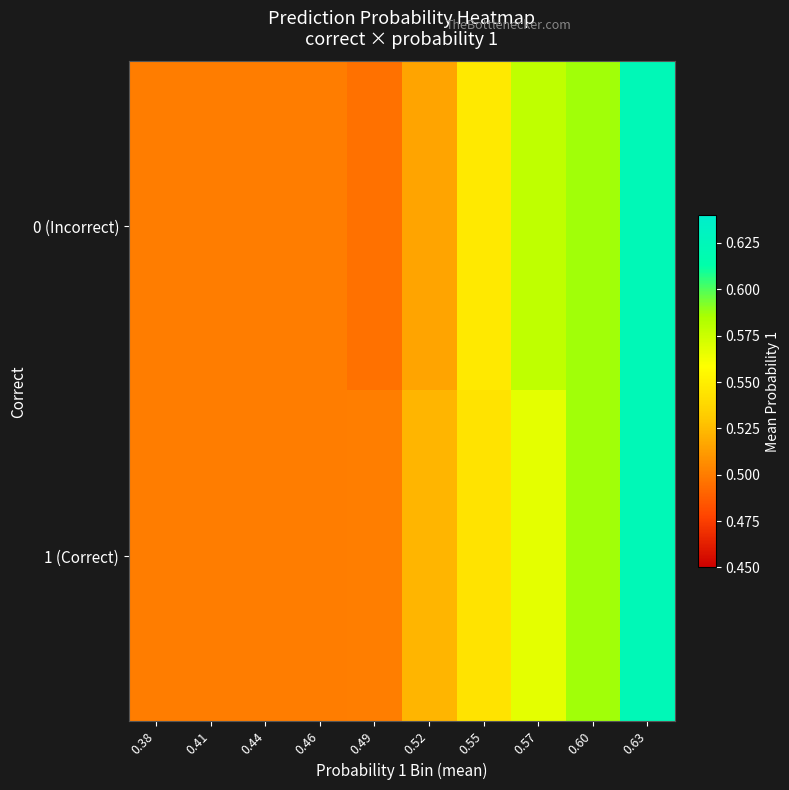

Rank the series by their average value, from highest to lowest.

0 (Incorrect), 1 (Correct)